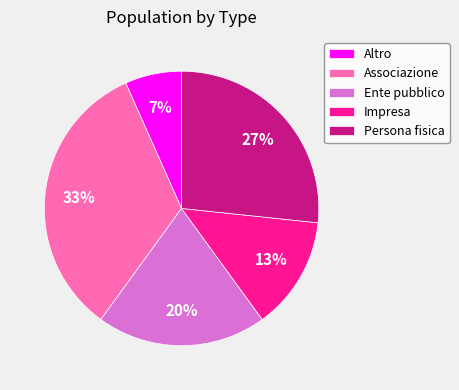

To the nearest percent, what is the difference between the Altro and Ente pubblico slice percentages?

13%